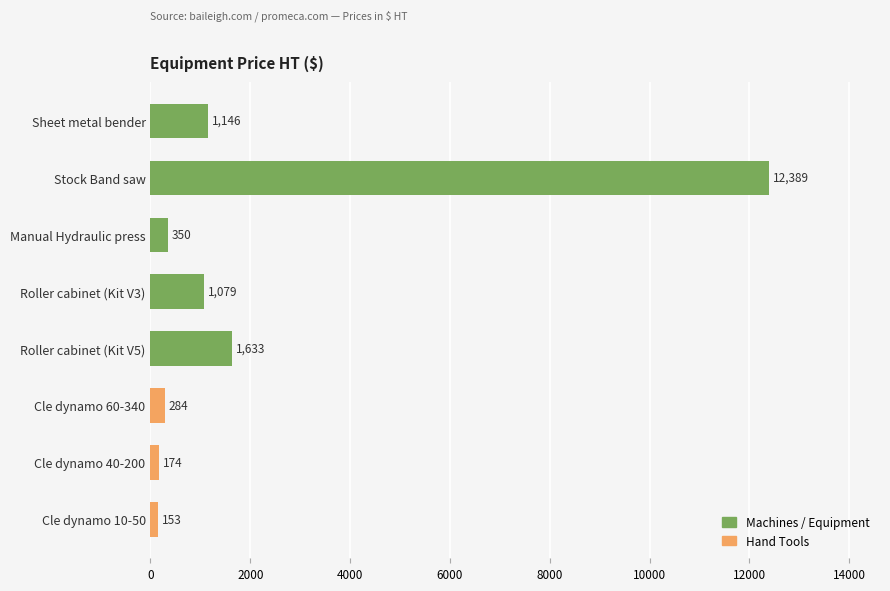

What is the smallest value displayed?

153.1